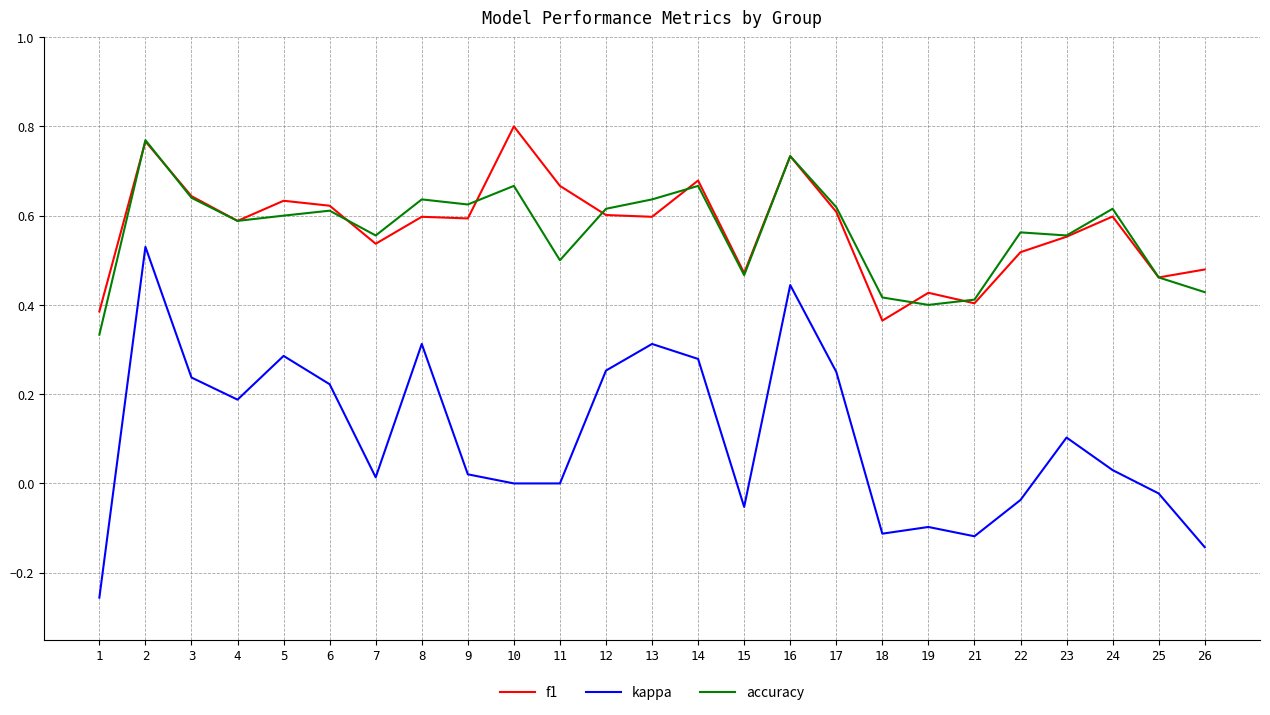

Between 7 and 26, which series saw the biggest shift?

kappa